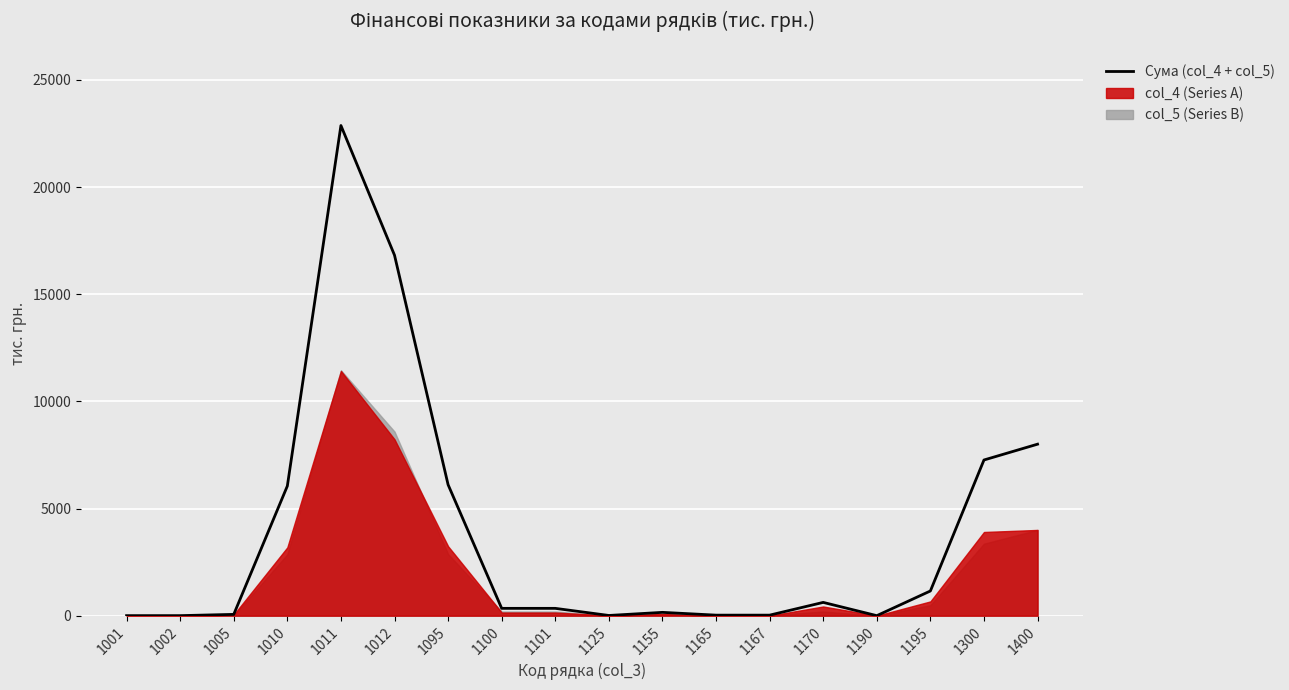

Where does the data first go above 342?

1010